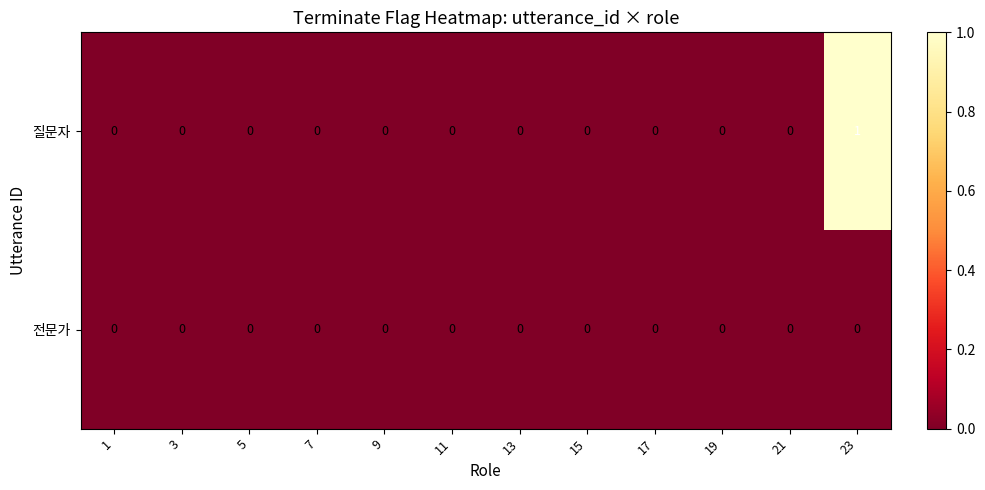

At which category is the sum across all series the highest?

23